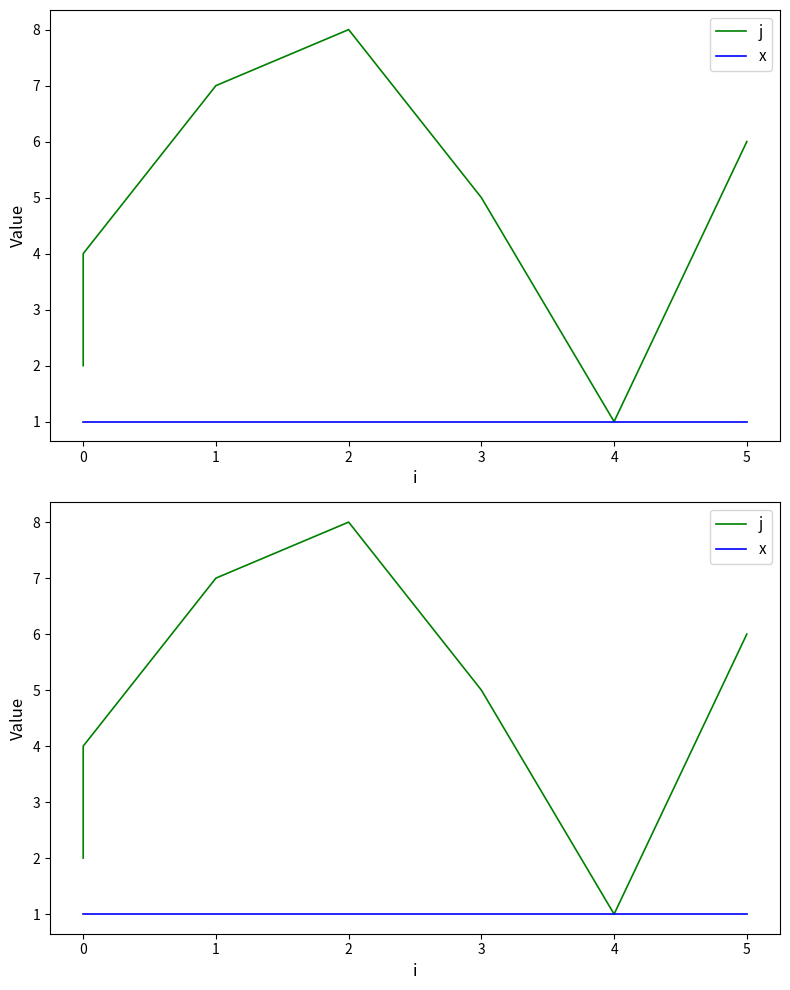

Which series has the widest spread of values?

j